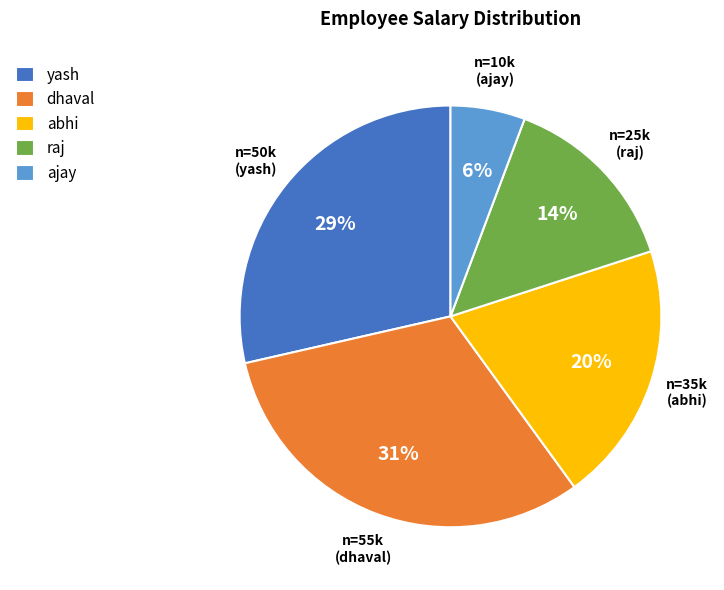

What is the smallest slice in the pie chart?

ajay